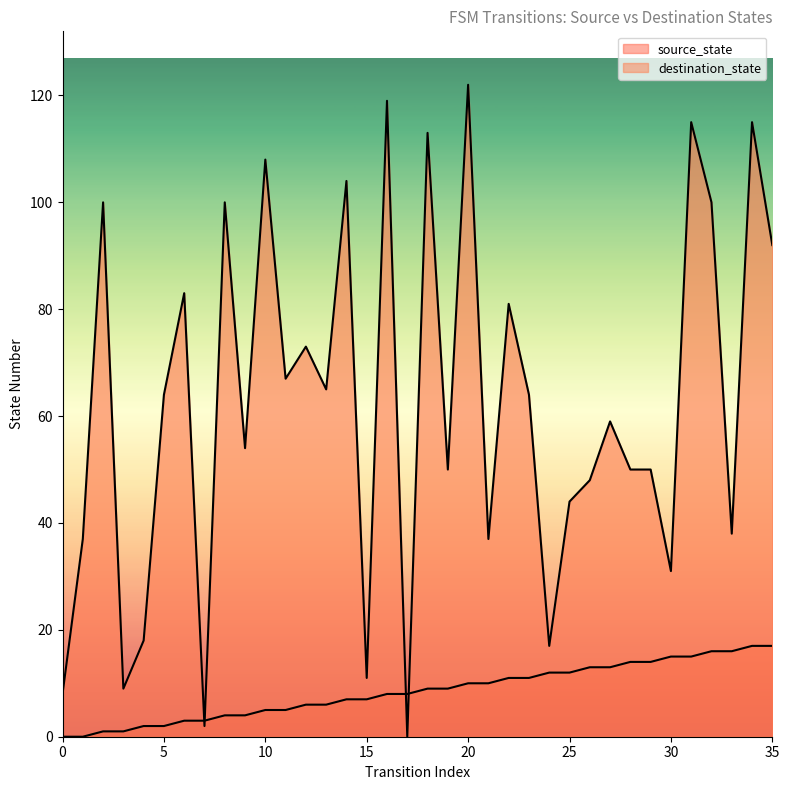

What is the highest value of the source_state series?

17